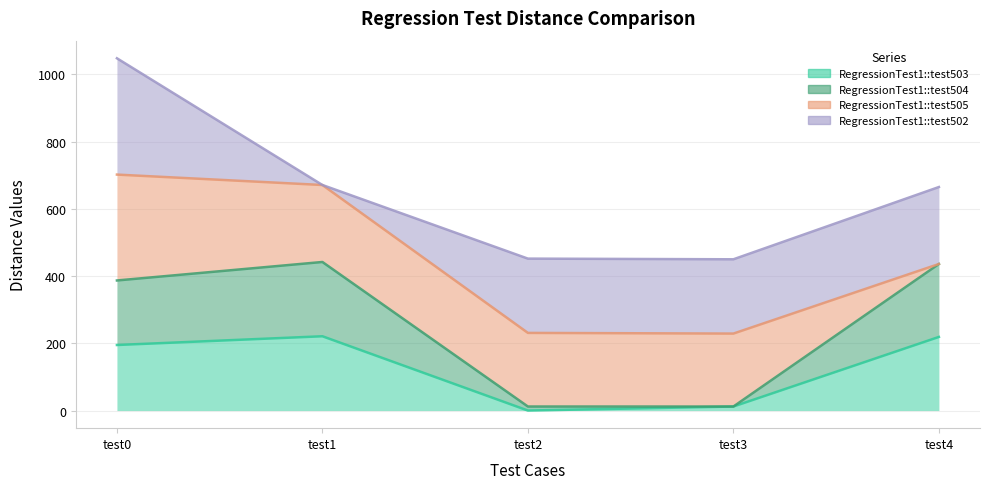

Where does the RegressionTest1::test503 series first go above 195?

test1